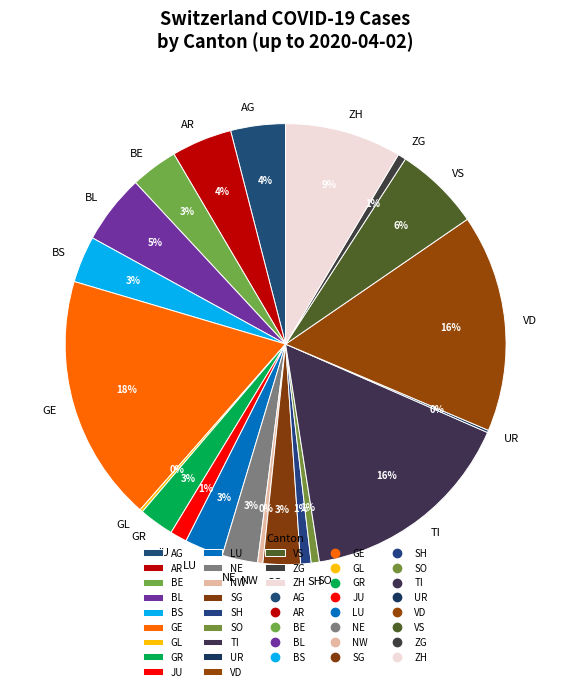

Do LU and AR together represent more than half of the pie?

No